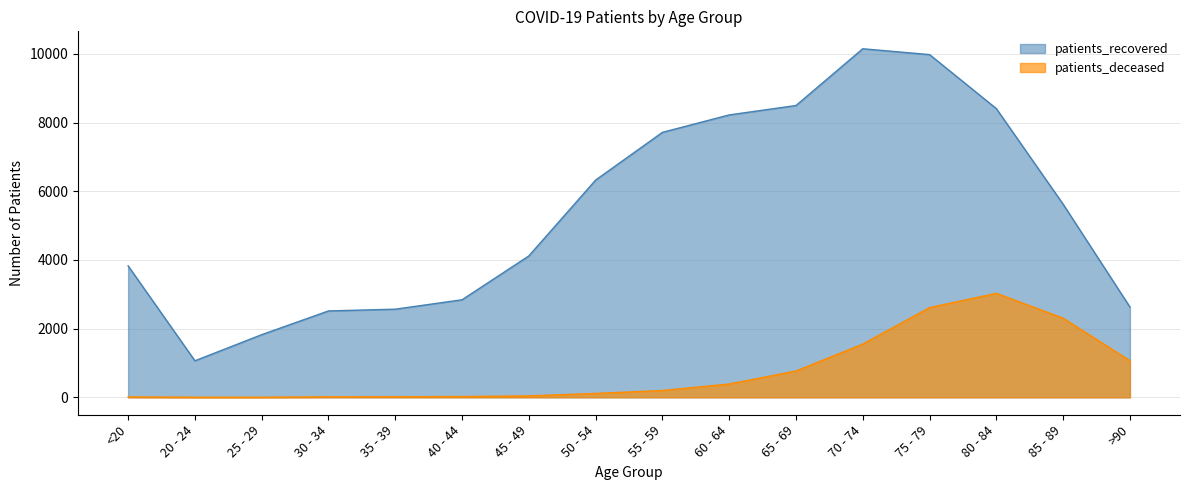

What is the label of the 5th point from the right?

70 - 74